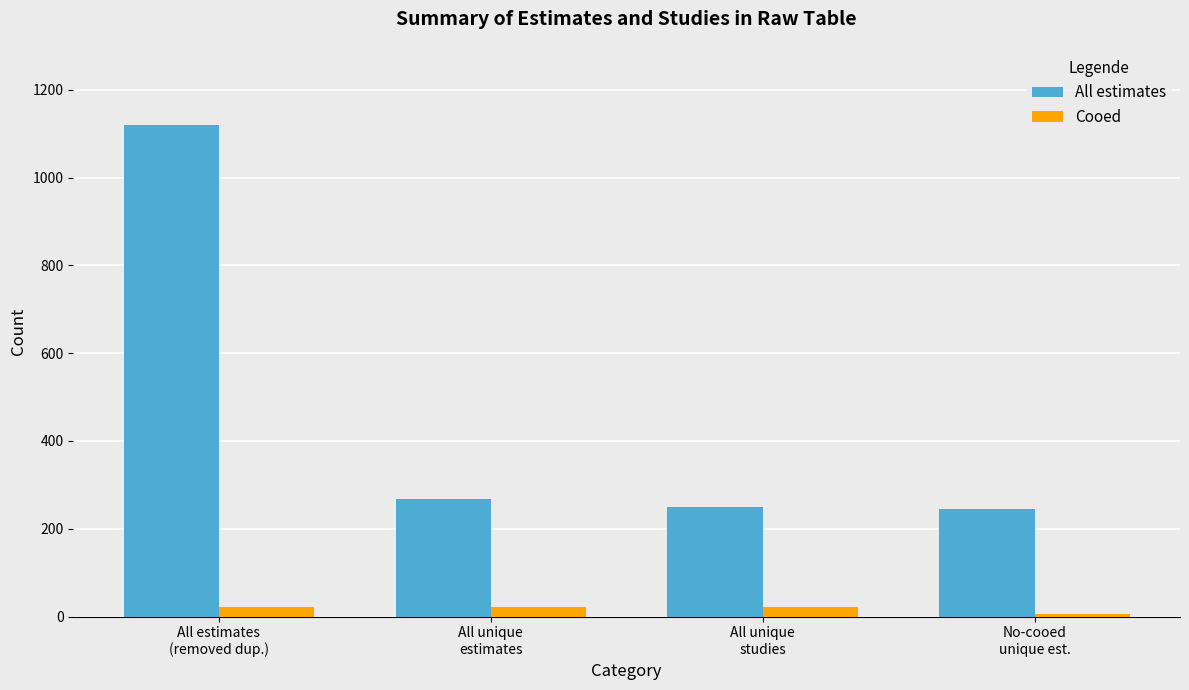

At which label is All estimates closest to 682?

All unique
estimates